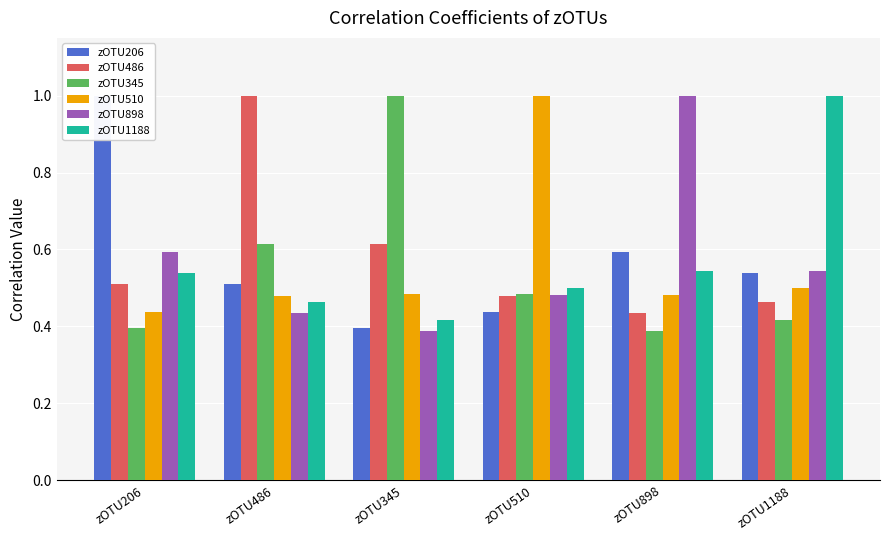

Between zOTU486 and zOTU345, which series saw the biggest shift?

zOTU486